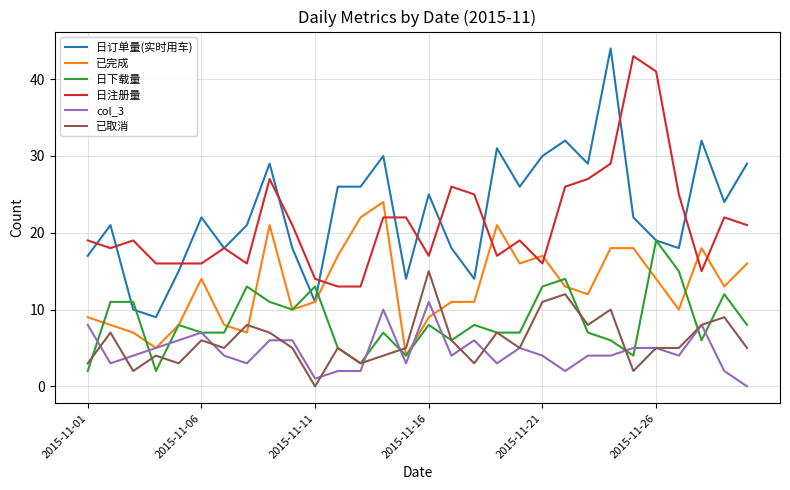

What is the maximum value shown in the chart?

44